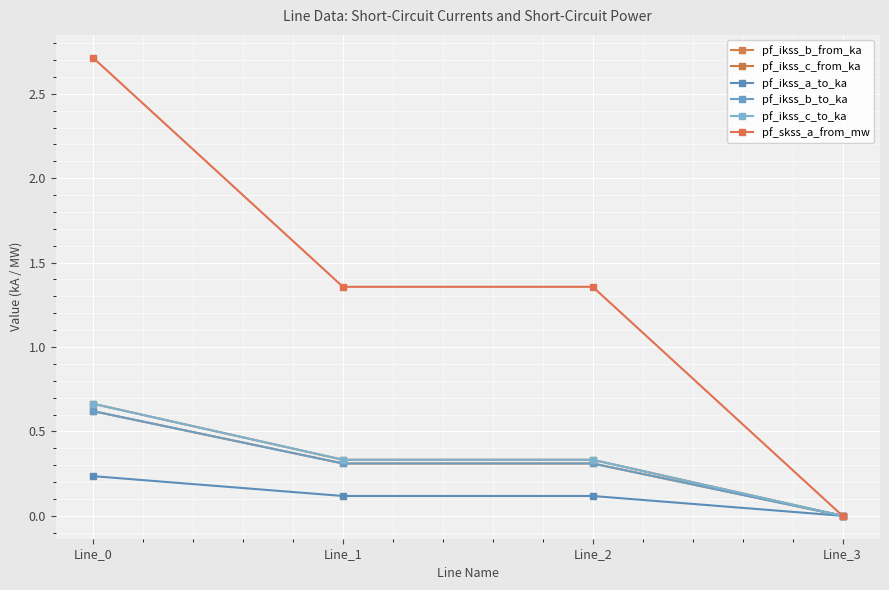

How many lines are shown in the chart?

6